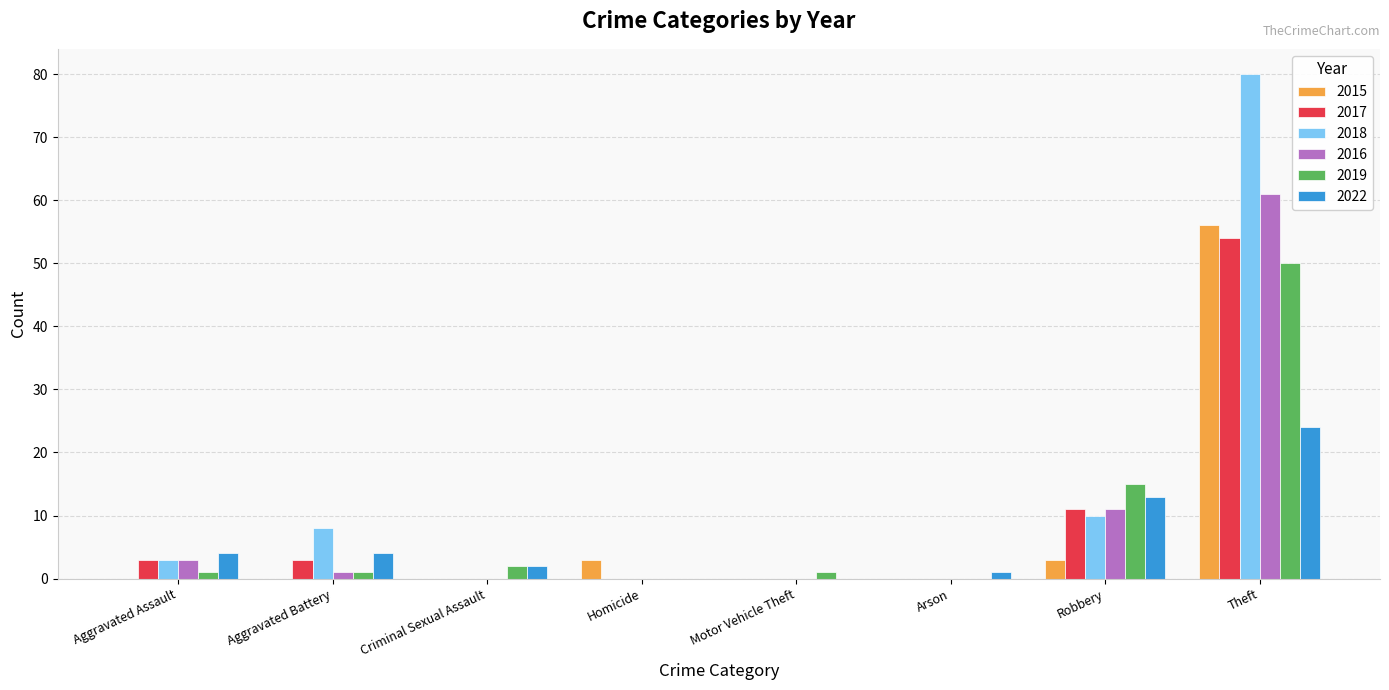

How many series are shown in this chart?

6